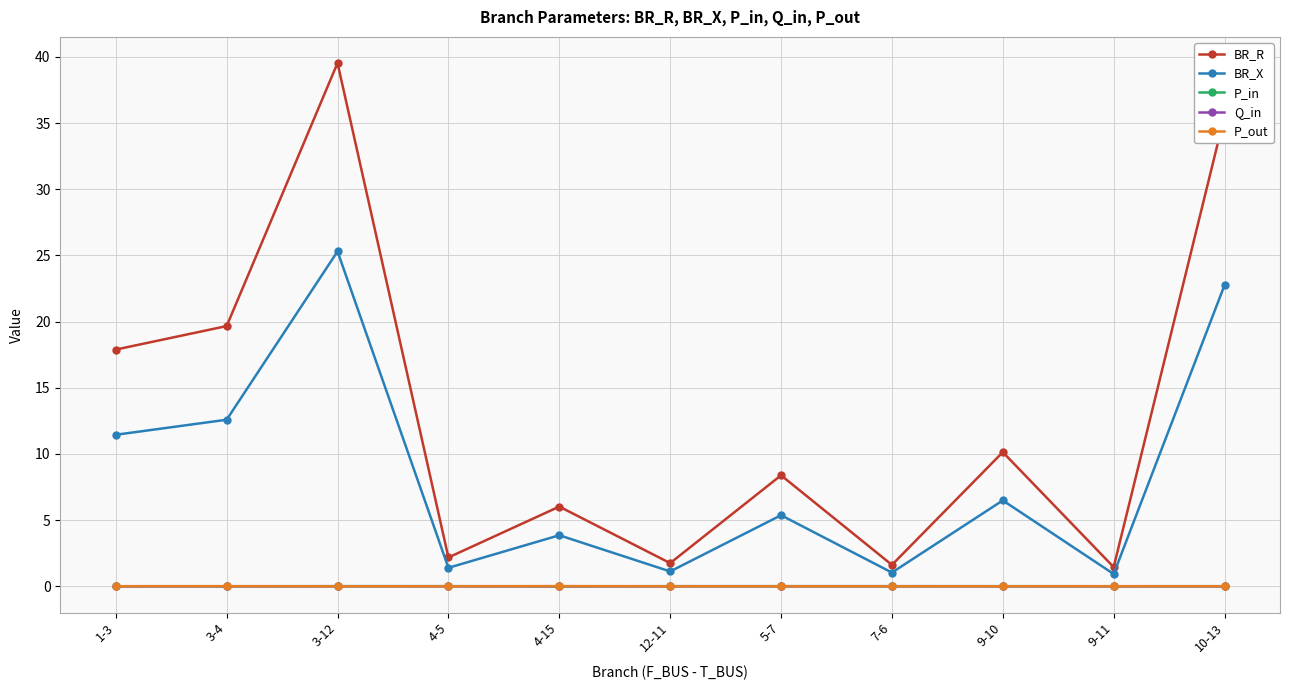

Does the chart display data point markers on the line(s)?

Yes